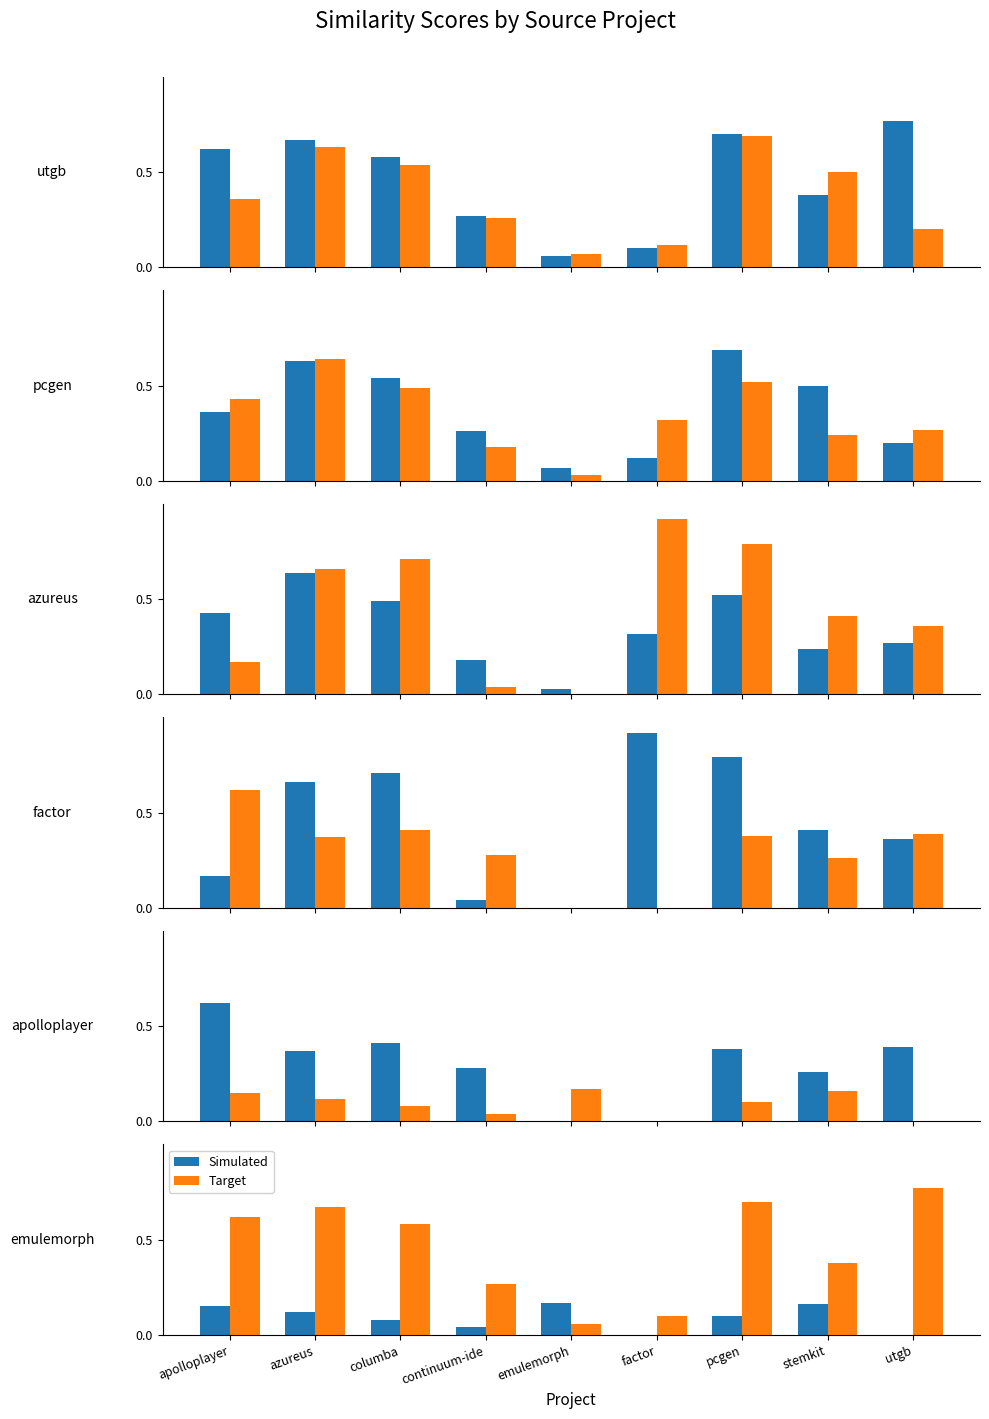

Is the value of Simulated at apolloplayer greater than the value of Target at apolloplayer?

No